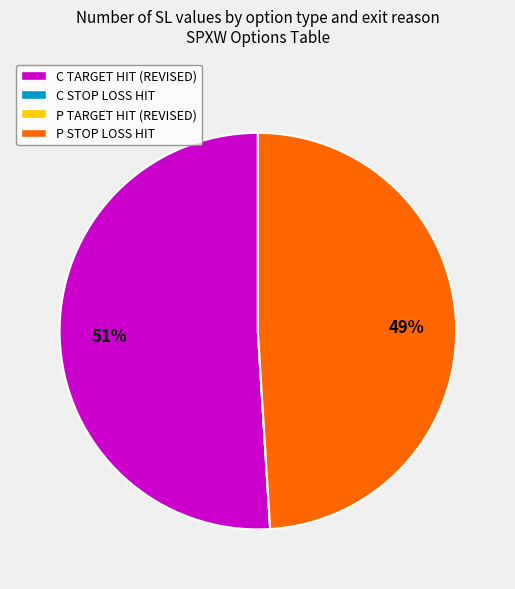

True or false: C TARGET HIT (REVISED) accounts for 51% of the total.

True